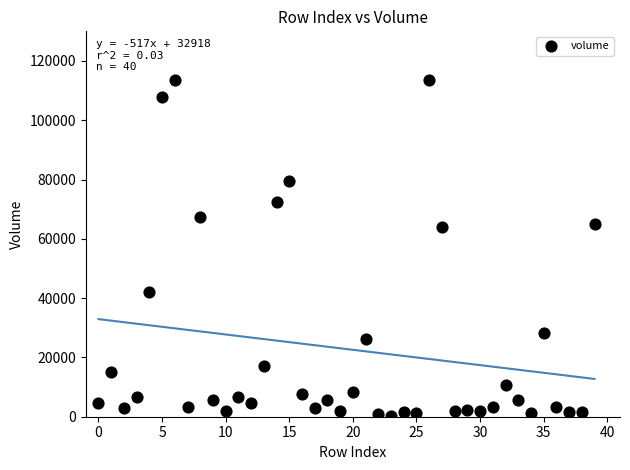

What is the range of Y values (max minus min)?

113300